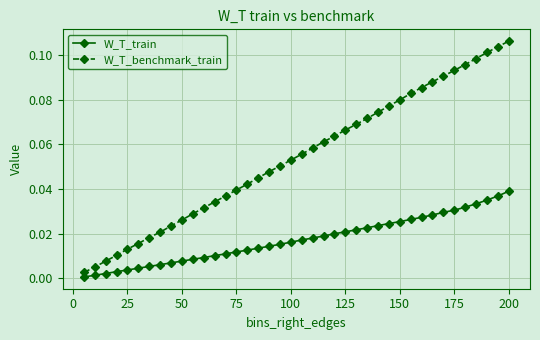

Count the number of data series in this chart.

2